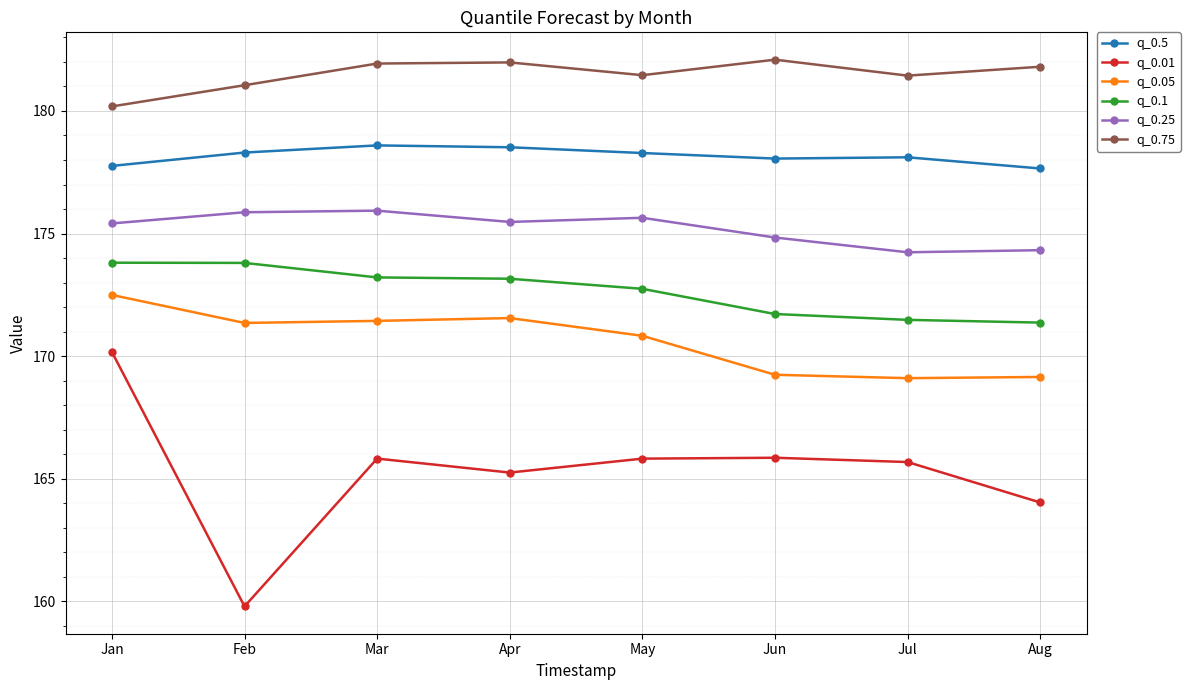

True or false: q_0.01 and q_0.5 intersect in this chart.

False